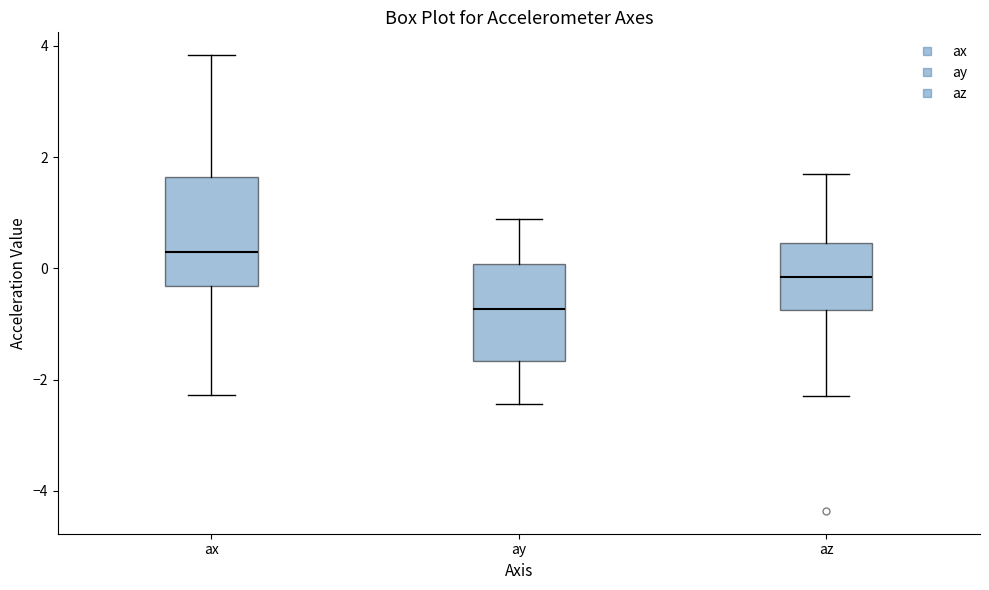

Reading left to right, read every box against the y-axis: the position of its median line, the range the box covers, and the ends of its whiskers. The values are not printed on the chart, so give them approximately, as read against the axis.

ax: median 0.2, box -0.4 to 1.6, whiskers -2.2 to 3.8
ay: median -0.8, box -1.6 to 0.0, whiskers -2.4 to 0.8
az: median -0.2, box -0.8 to 0.4, whiskers -2.2 to 1.6